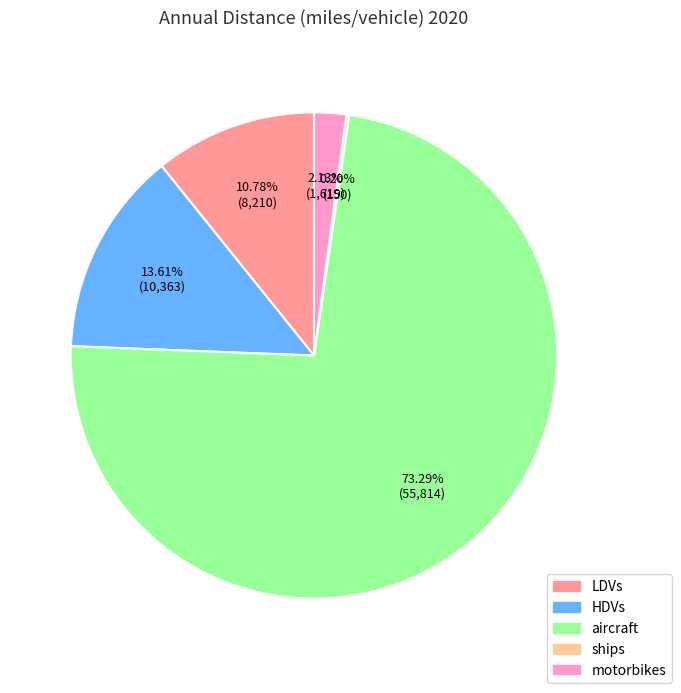

Do aircraft and HDVs together represent more than half of the pie?

Yes